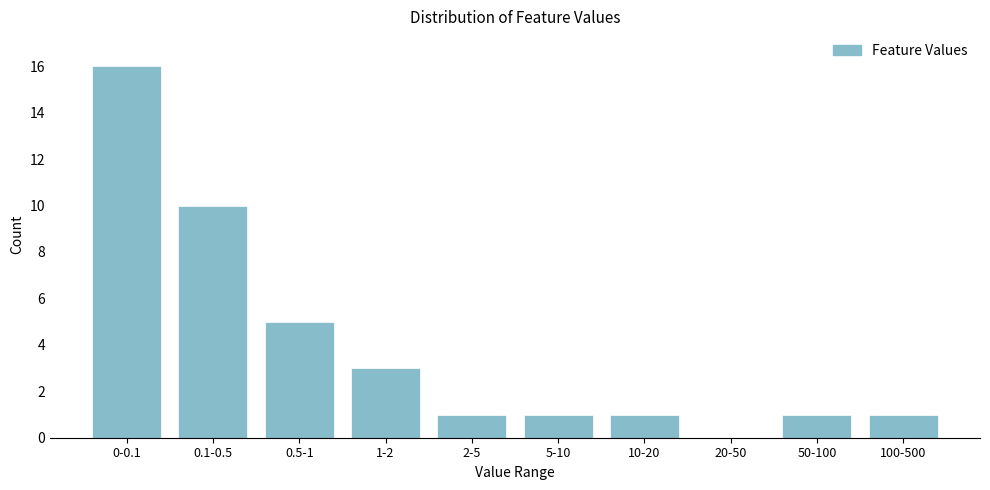

Reading left to right, what are all the values shown in this chart?

0-0.1=16	0.1-0.5=10	0.5-1=5	1-2=3	2-5=1	5-10=1	10-20=1	20-50=0	50-100=1	100-500=1